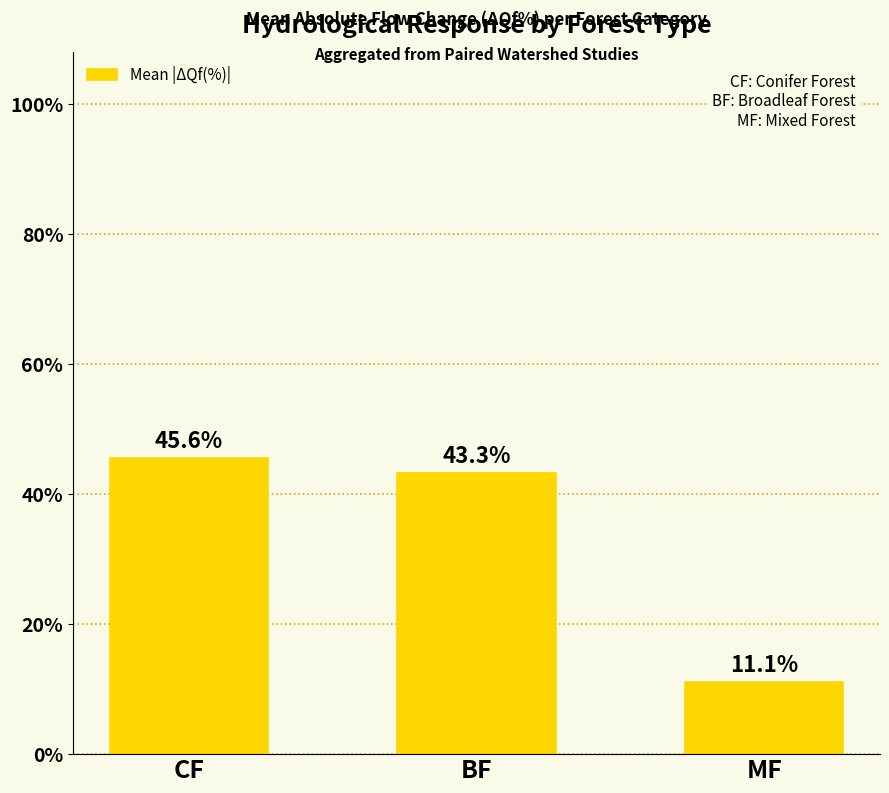

What is the change in value from BF to MF?

-32.2